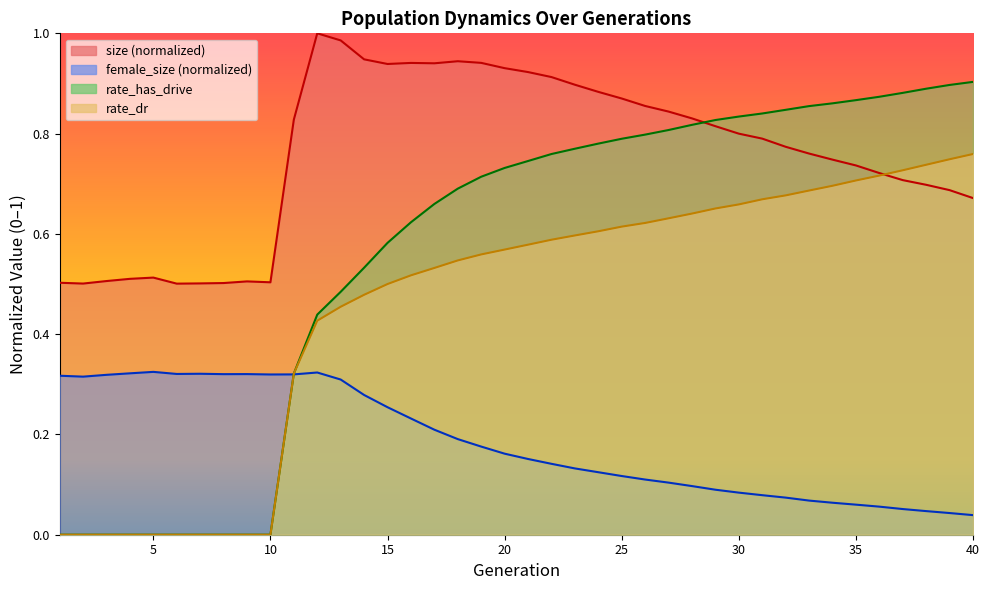

List the series in order of their peak value, highest first.

size, rate_has_drive, rate_dr, female_size